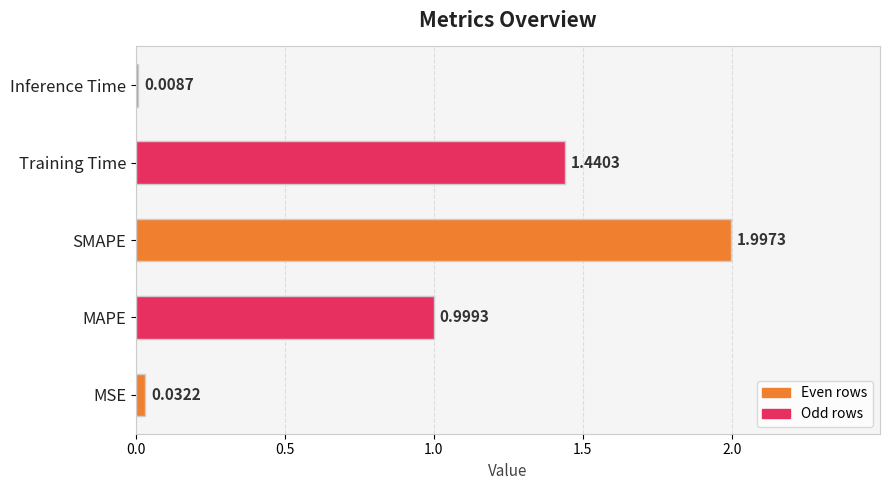

Which label corresponds to the largest value in the chart?

SMAPE